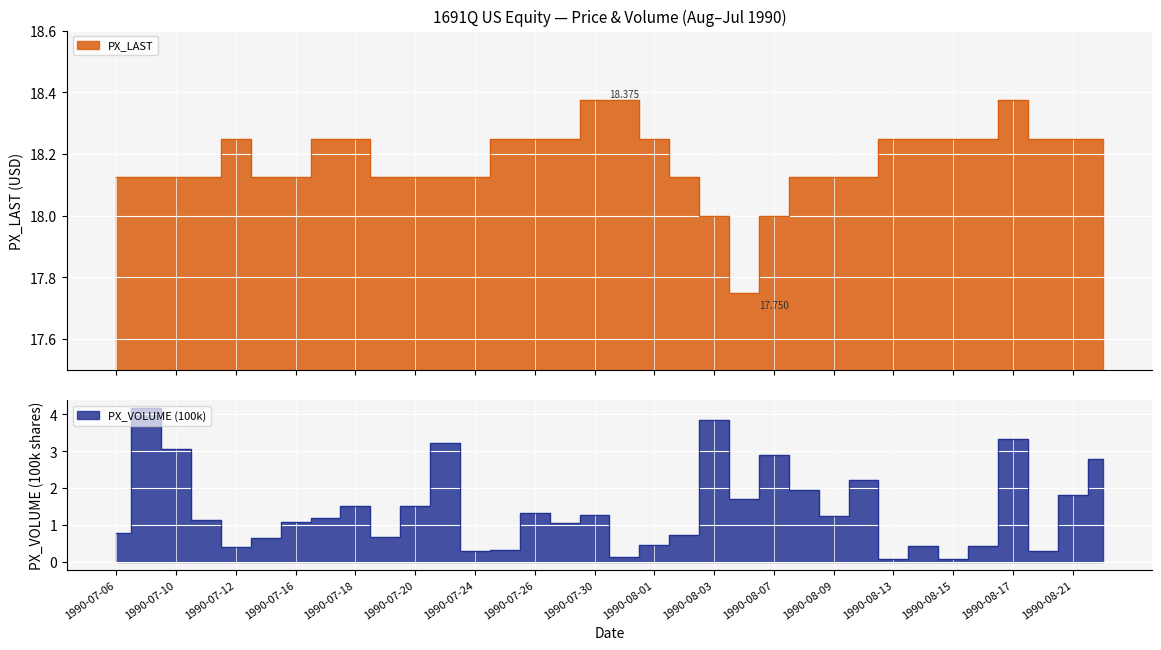

Reading left to right, extract all data points from this chart.

PX_LAST: 1990-08-22=18.2	1990-08-21=18.2	1990-08-20=18.2	1990-08-17=18.4	1990-08-16=18.2	1990-08-15=18.2	1990-08-14=18.2	1990-08-13=18.2	1990-08-10=18.1	1990-08-09=18.1	1990-08-08=18.1	1990-08-07=18.0	1990-08-06=17.8	1990-08-03=18.0	1990-08-02=18.1	1990-08-01=18.2	1990-07-31=18.4	1990-07-30=18.4	1990-07-27=18.2	1990-07-26=18.2	1990-07-25=18.2	1990-07-24=18.1	1990-07-23=18.1	1990-07-20=18.1	1990-07-19=18.1	1990-07-18=18.2	1990-07-17=18.2	1990-07-16=18.1	1990-07-13=18.1	1990-07-12=18.2	1990-07-11=18.1	1990-07-10=18.1	1990-07-09=18.1	1990-07-06=18.1
PX_VOLUME_100k: 1990-08-22=2.8	1990-08-21=1.8	1990-08-20=0.3	1990-08-17=3.3	1990-08-16=0.4	1990-08-15=0.1	1990-08-14=0.4	1990-08-13=0.1	1990-08-10=2.2	1990-08-09=1.2	1990-08-08=2.0	1990-08-07=2.9	1990-08-06=1.7	1990-08-03=3.9	1990-08-02=0.7	1990-08-01=0.5	1990-07-31=0.1	1990-07-30=1.3	1990-07-27=1.0	1990-07-26=1.3	1990-07-25=0.3	1990-07-24=0.3	1990-07-23=3.2	1990-07-20=1.5	1990-07-19=0.7	1990-07-18=1.5	1990-07-17=1.2	1990-07-16=1.1	1990-07-13=0.6	1990-07-12=0.4	1990-07-11=1.1	1990-07-10=3.1	1990-07-09=4.2	1990-07-06=0.8